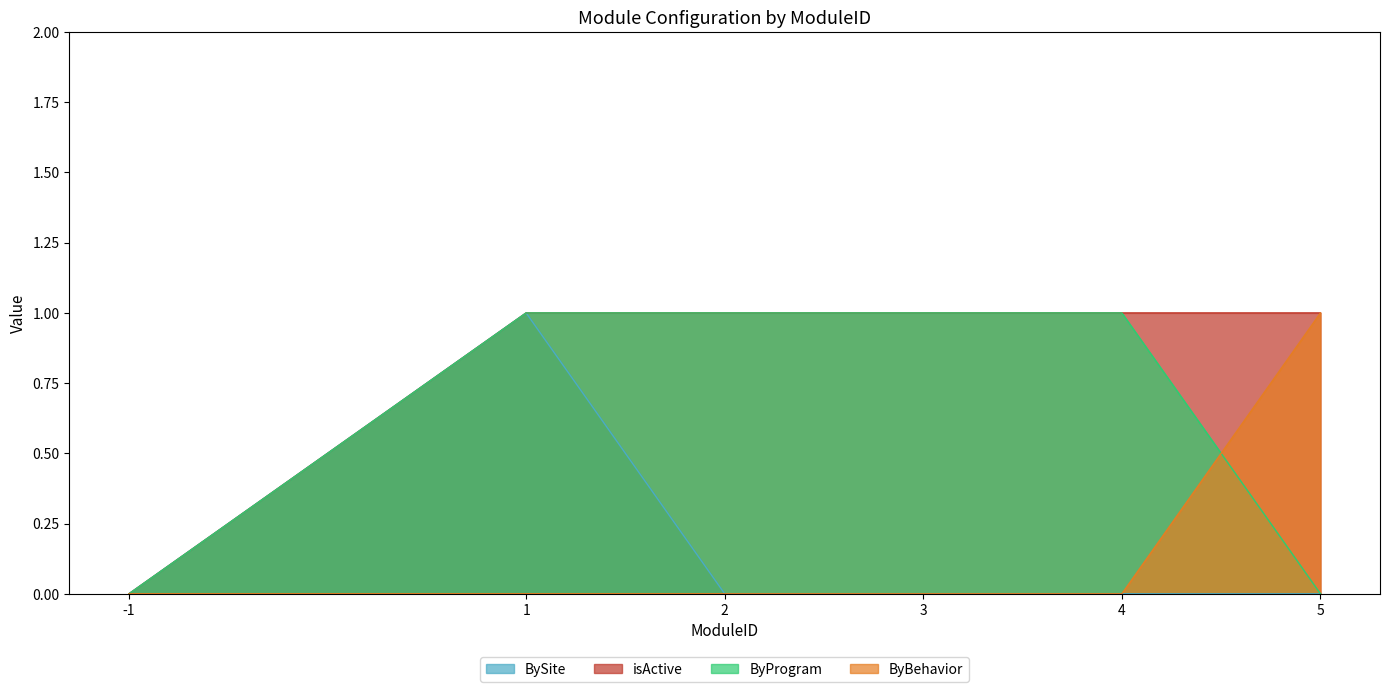

True or false: isActive has more than 2 points higher than both neighbors.

False